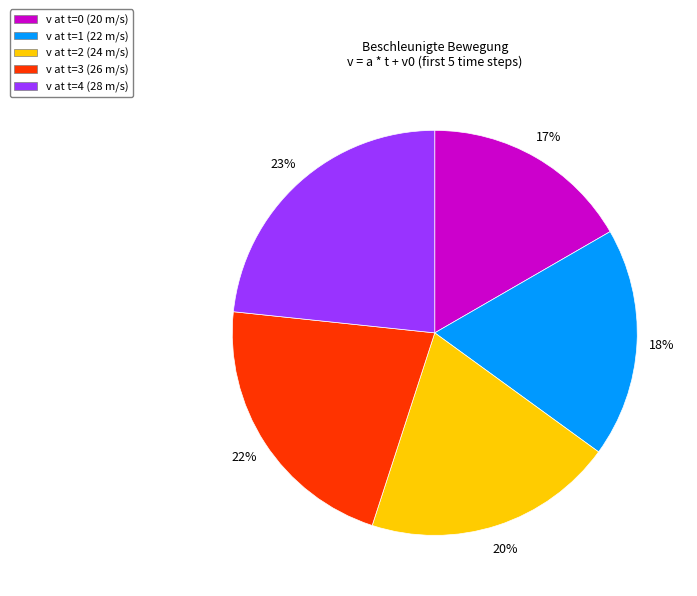

What is the ratio of the value at v at t=2 (24 m/s) to the value at v at t=4 (28 m/s)?

0.9